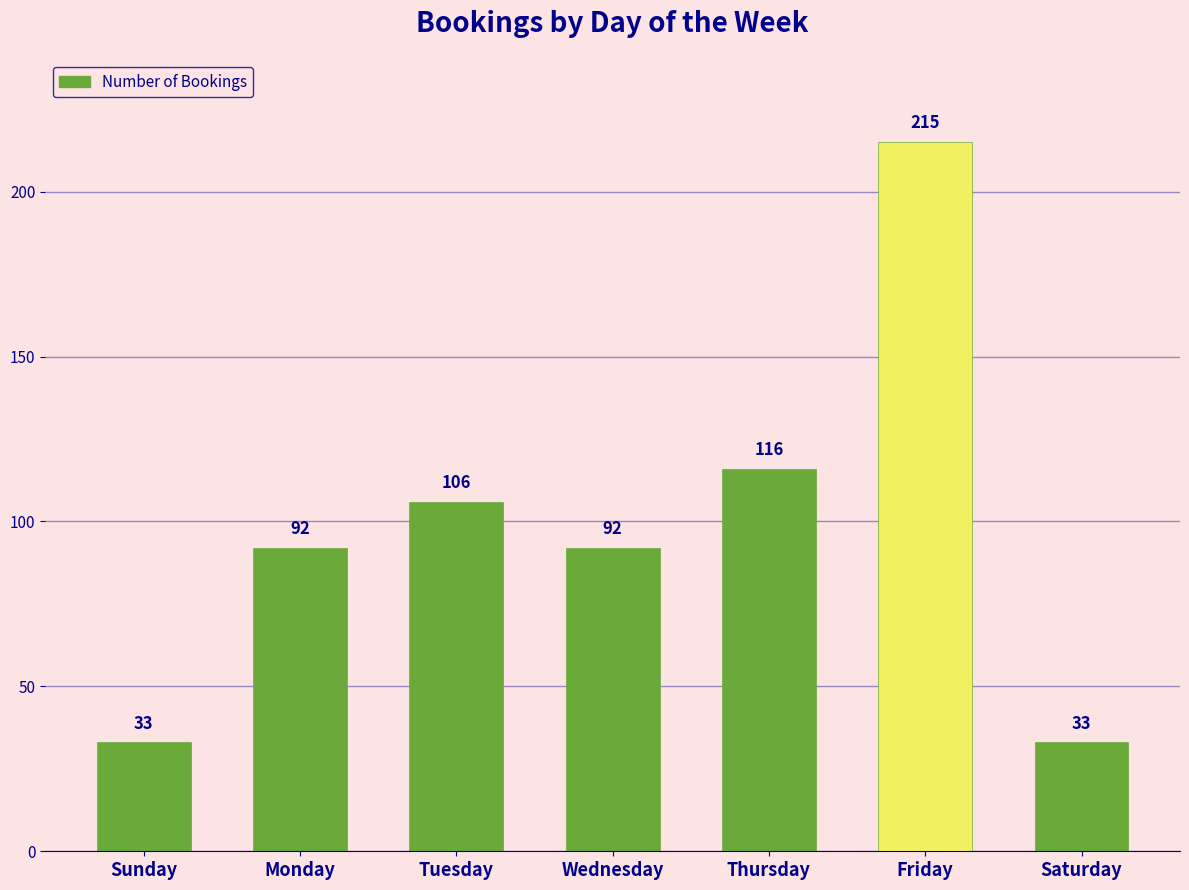

What value does the data have at Thursday, to the nearest 5?

115